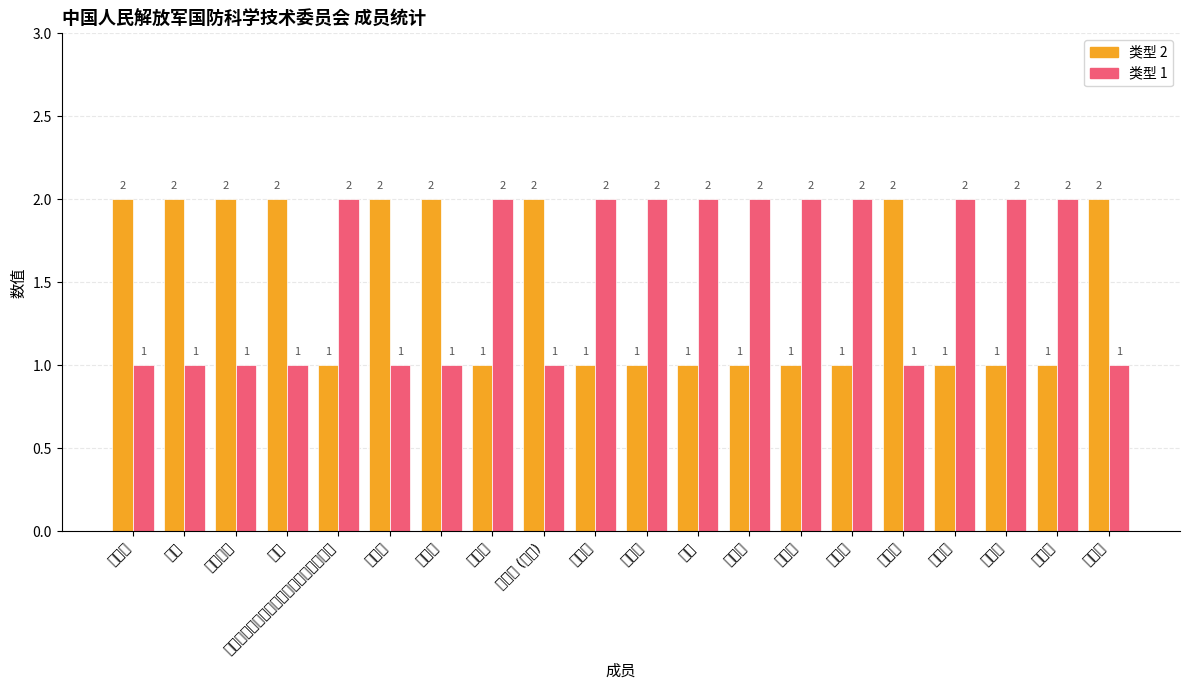

What is the difference between the maximum and second lowest values in the 类型 1 series?

1